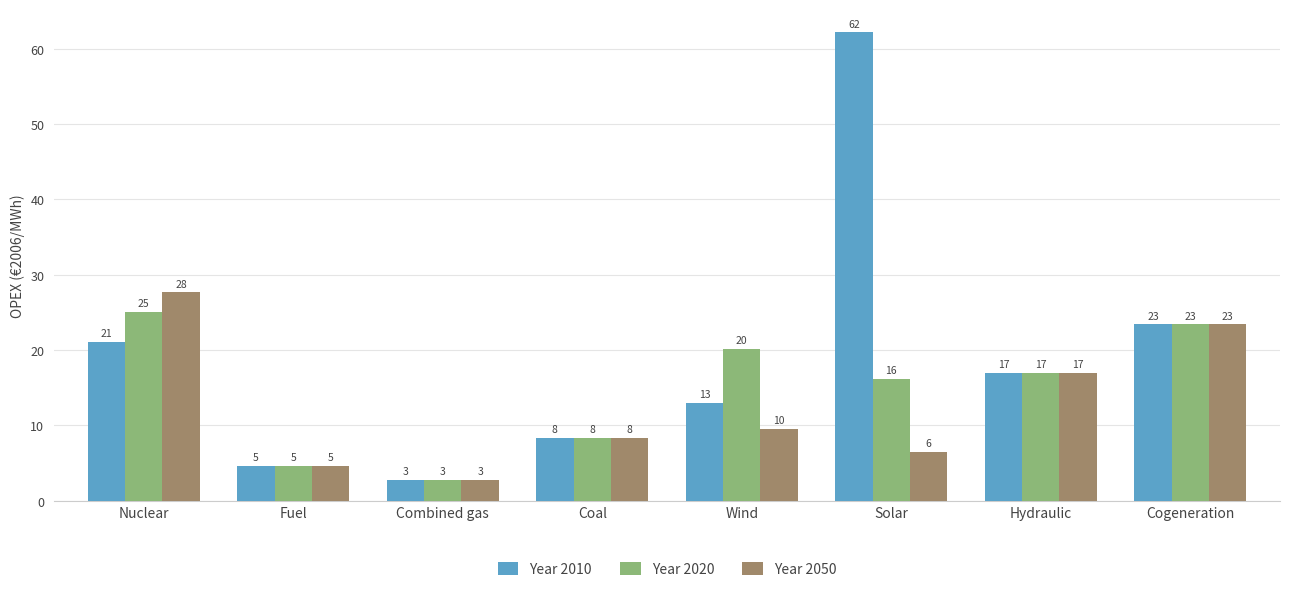

How many bars are there in each group?

3